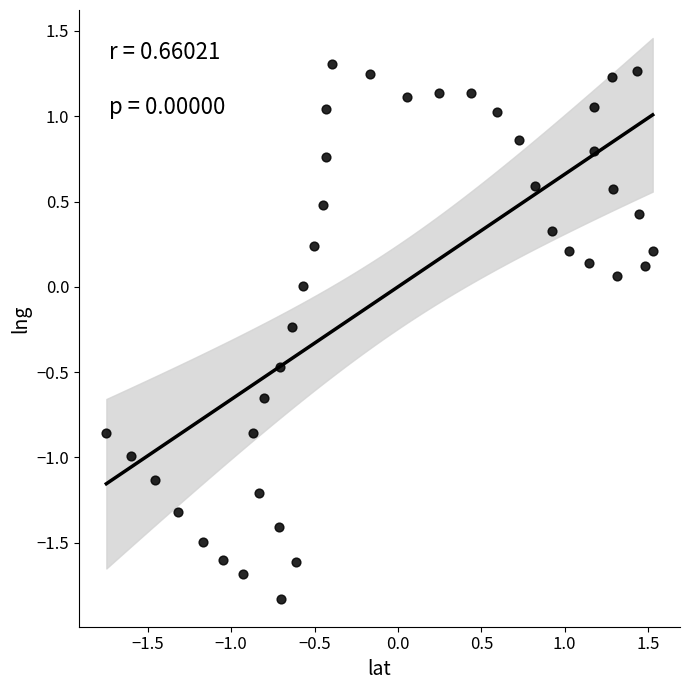

What is the range of Y values (max minus min)?

3.1